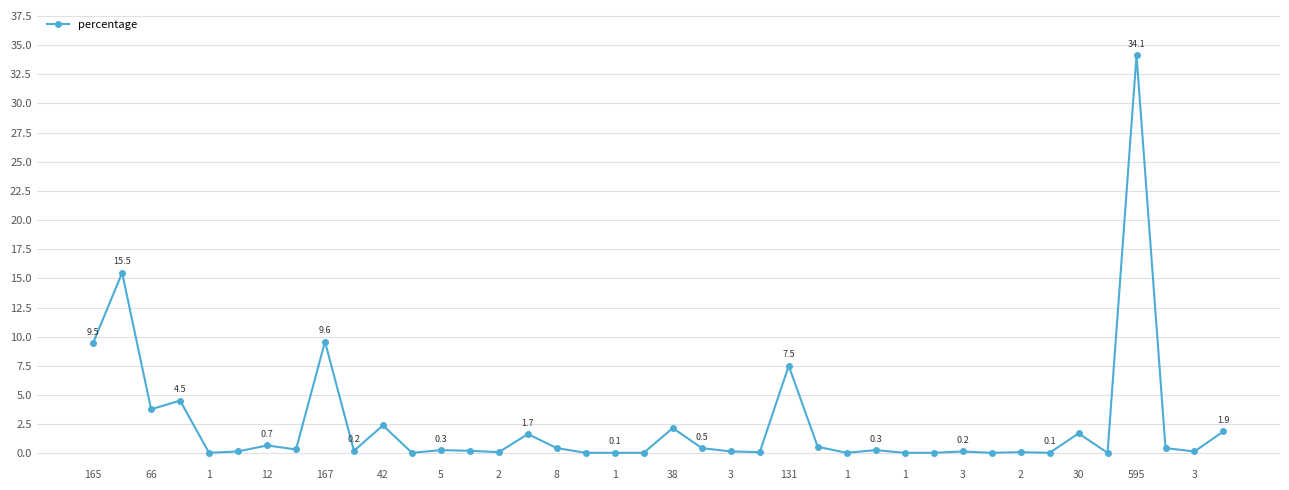

What is the sum of all values?

100.0